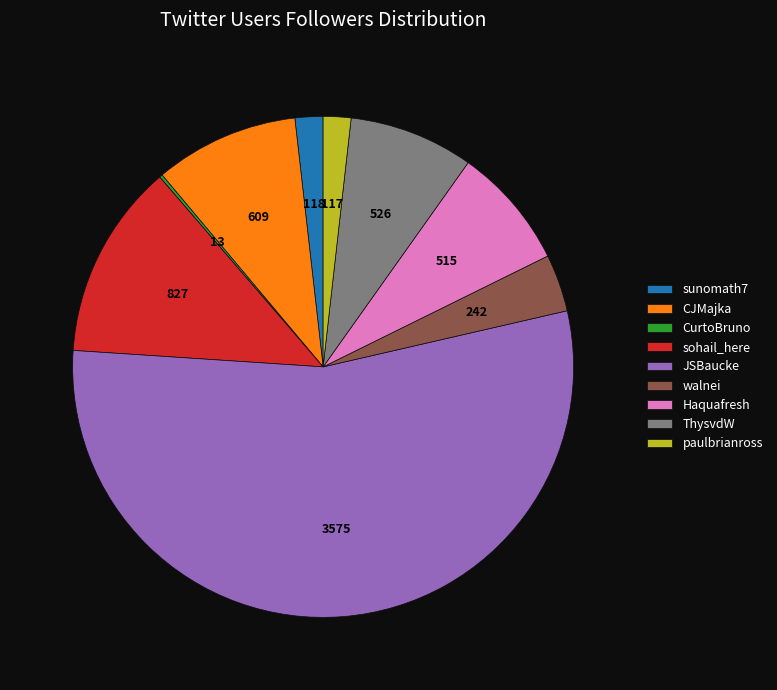

Which slice is the largest?

JSBaucke